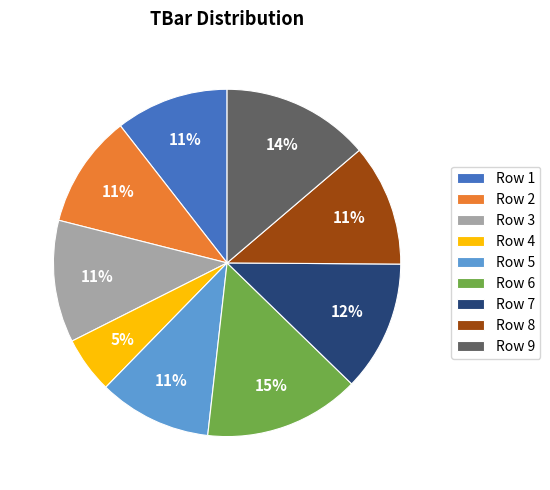

Do Row 2 and Row 4 together represent more than half of the pie?

No